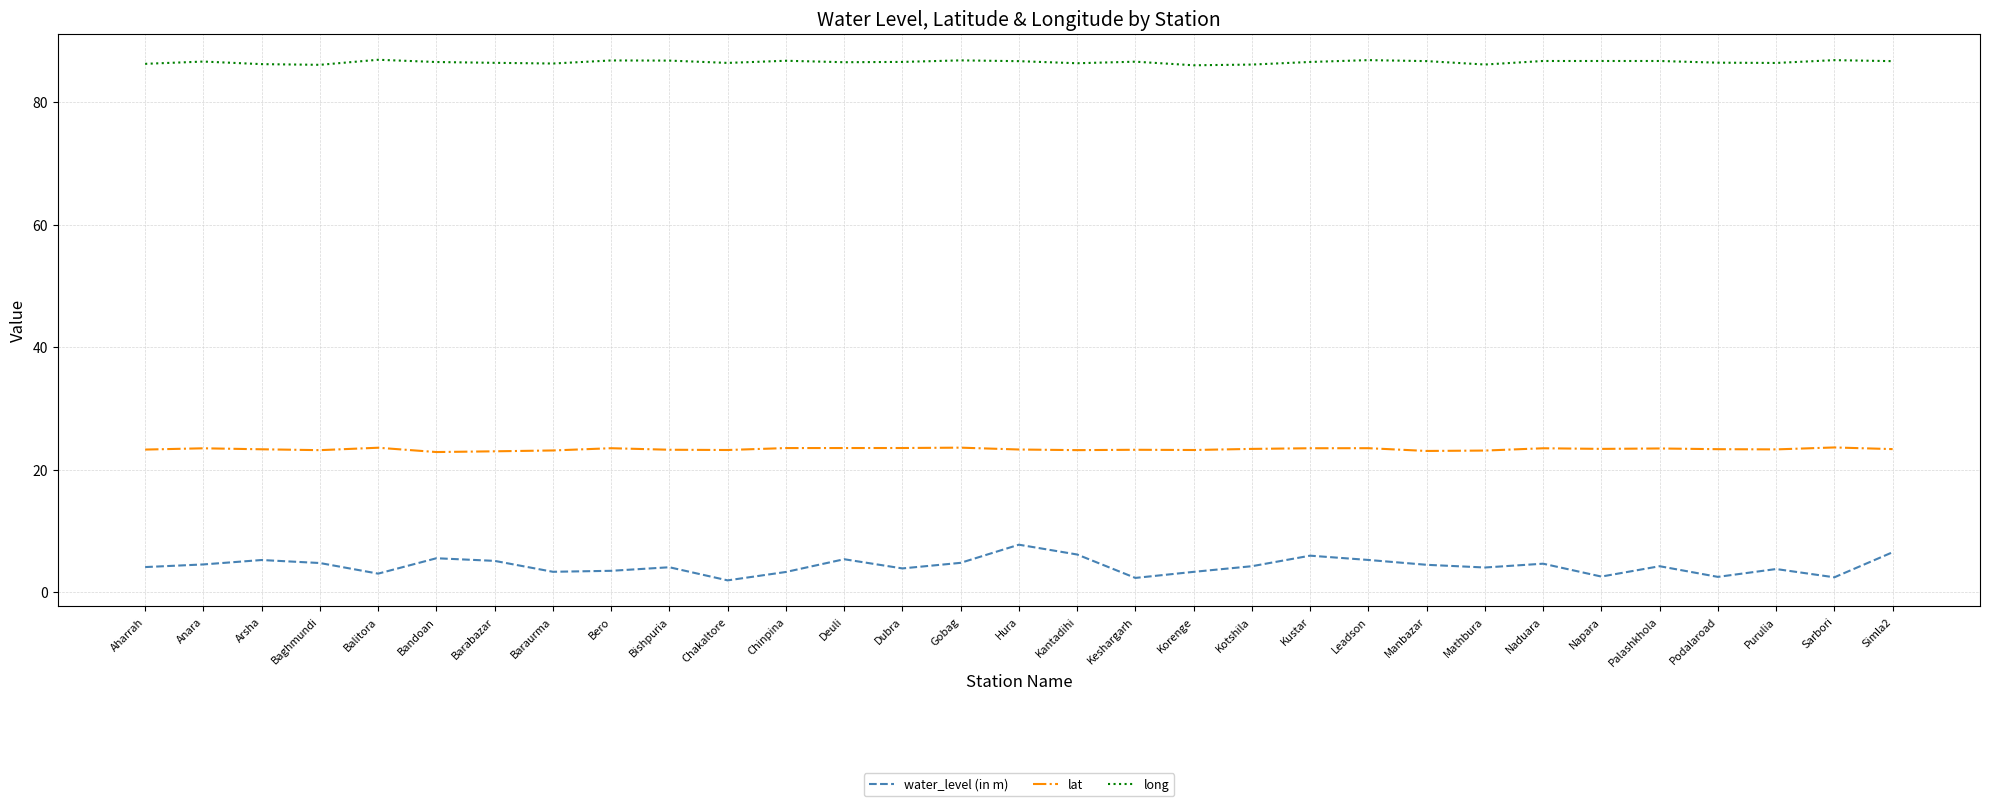

Is the value of lat at Balitora greater than the value of water_level (in m) at Chakaltore?

Yes